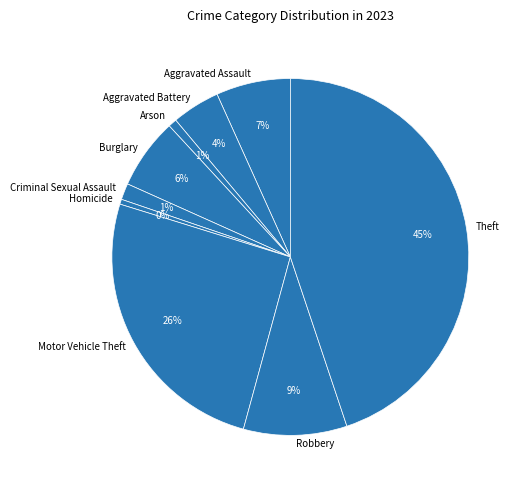

To the nearest percent, what portion does Criminal Sexual Assault represent?

1%